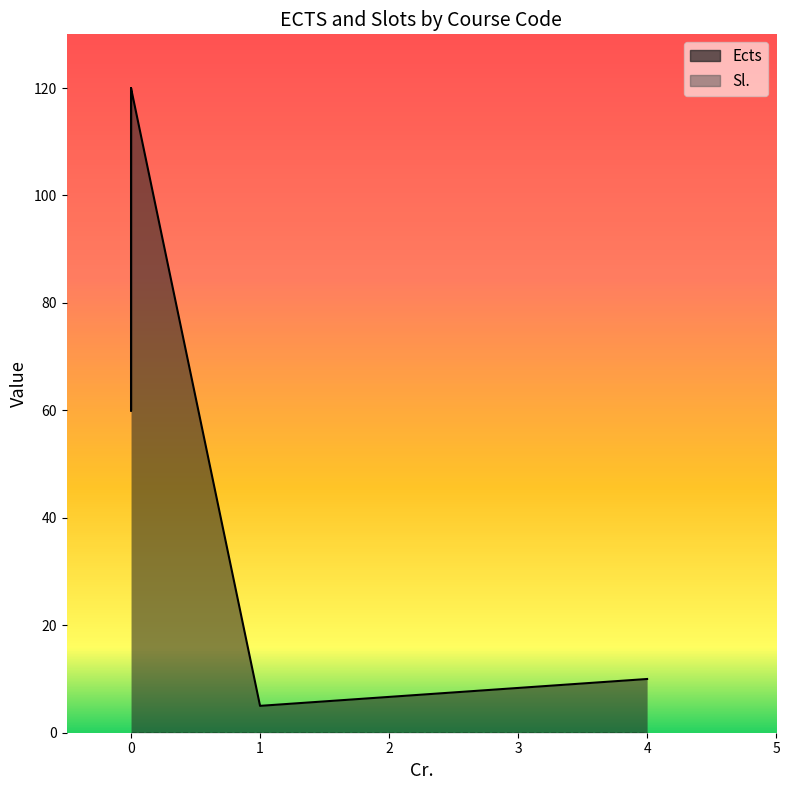

True or false: Ects and Sl. intersect in this chart.

False